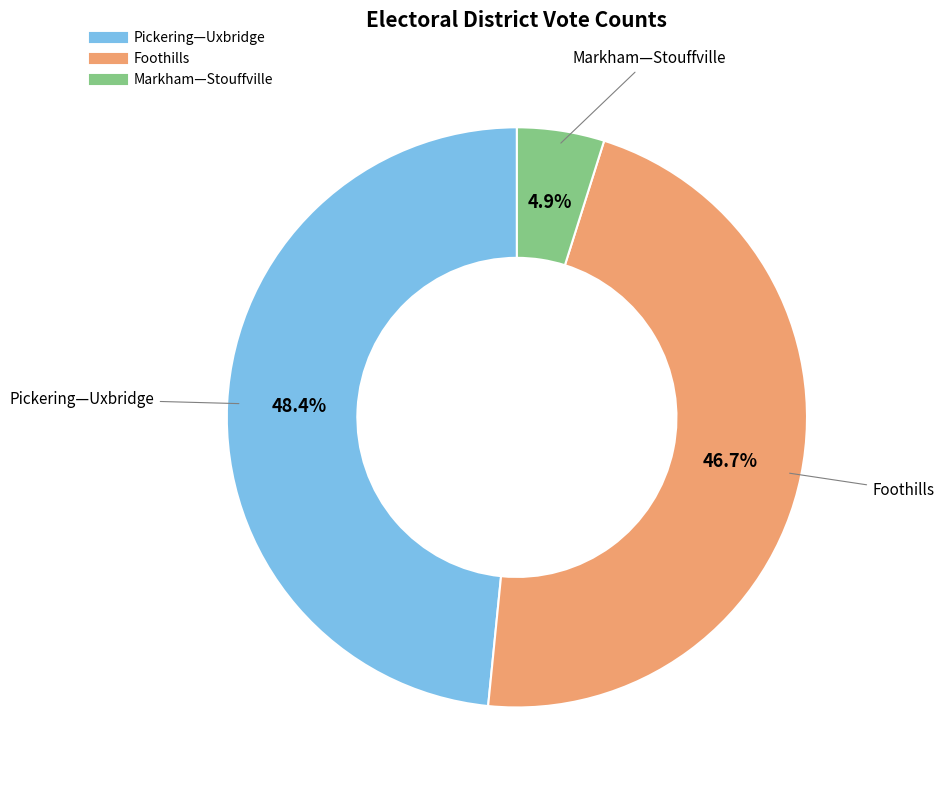

Is it true that Markham—Stouffville is 18% of the pie?

False